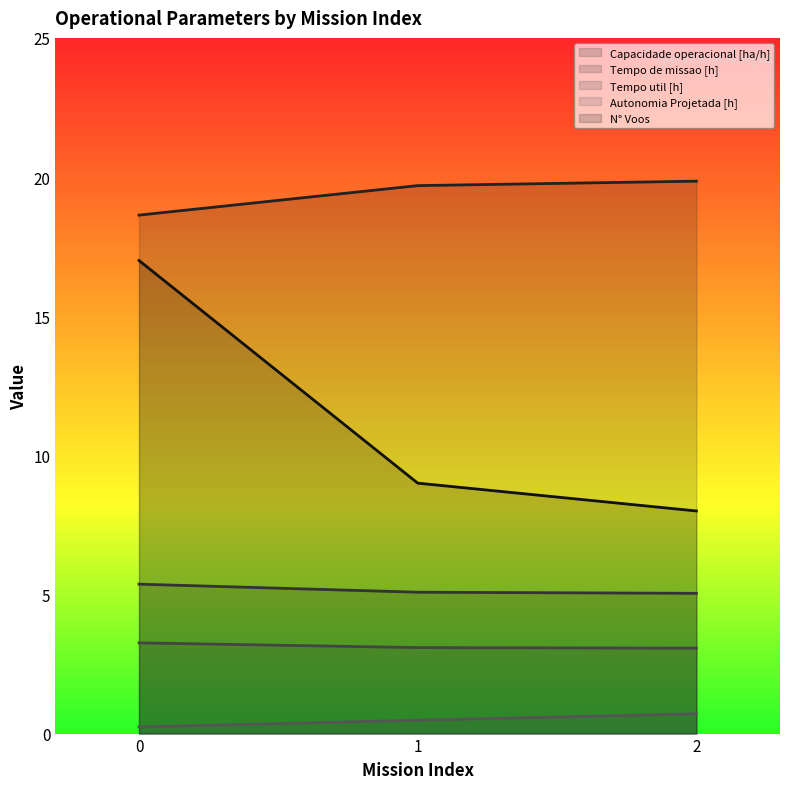

What is the value of the Tempo de missao [h] point at the 2nd from the left?

5.1